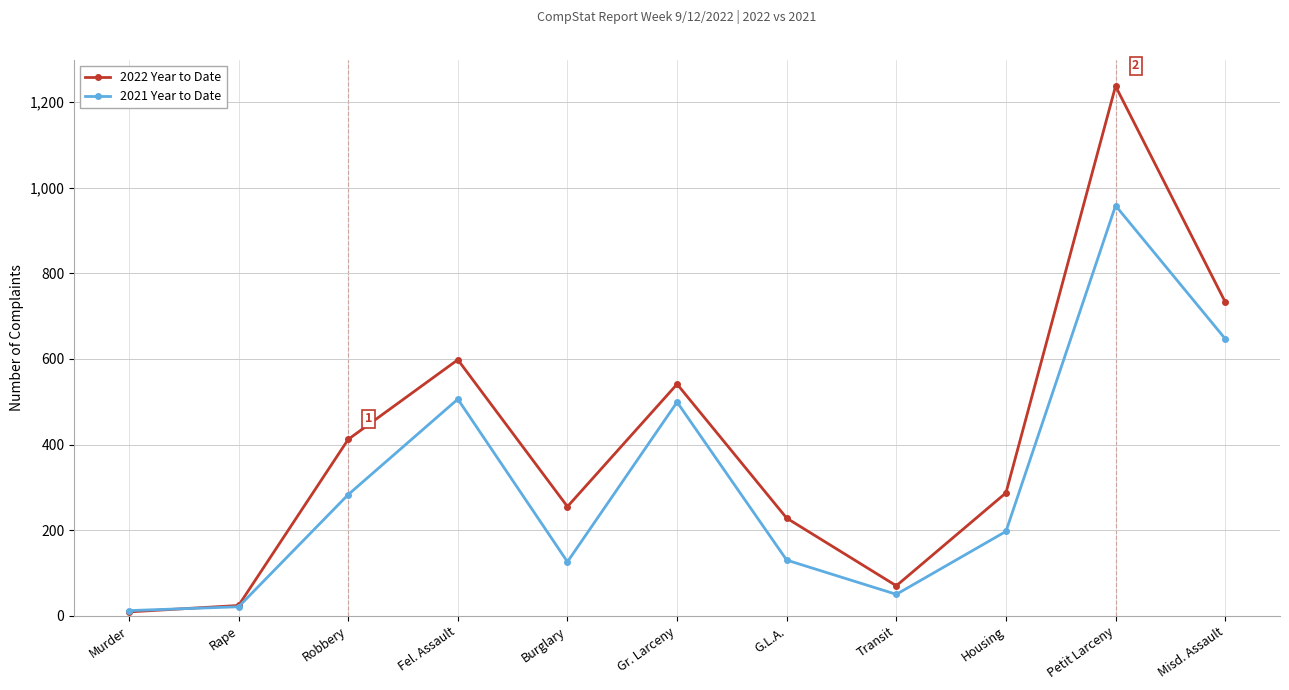

At which category does 2022 Year to Date reach its first local valley?

Burglary